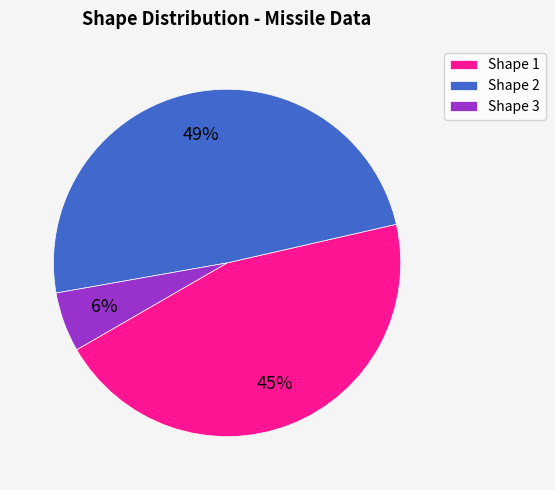

Which has a higher value, Shape 1 or Shape 2?

Shape 2